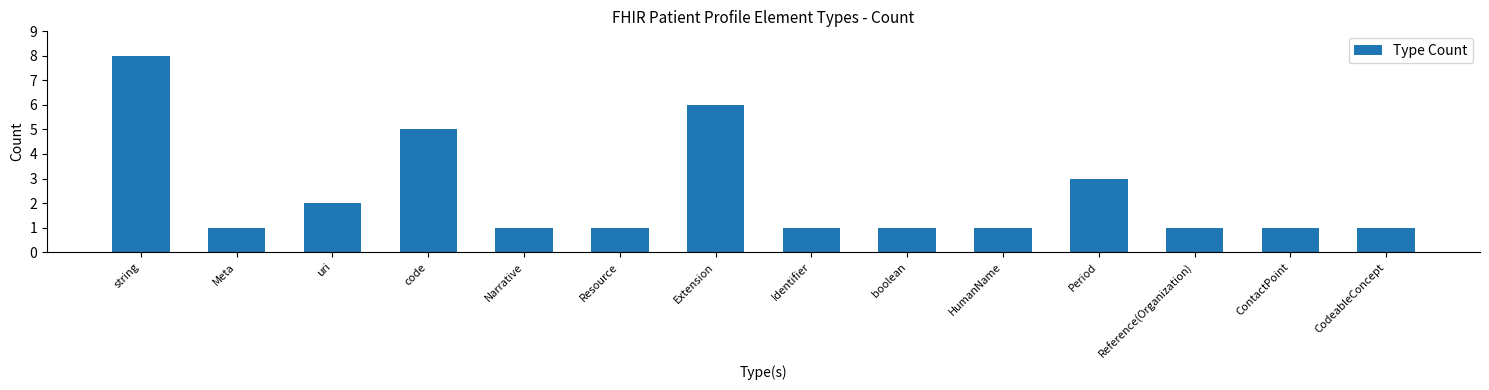

Which label corresponds to the largest value in the chart?

string